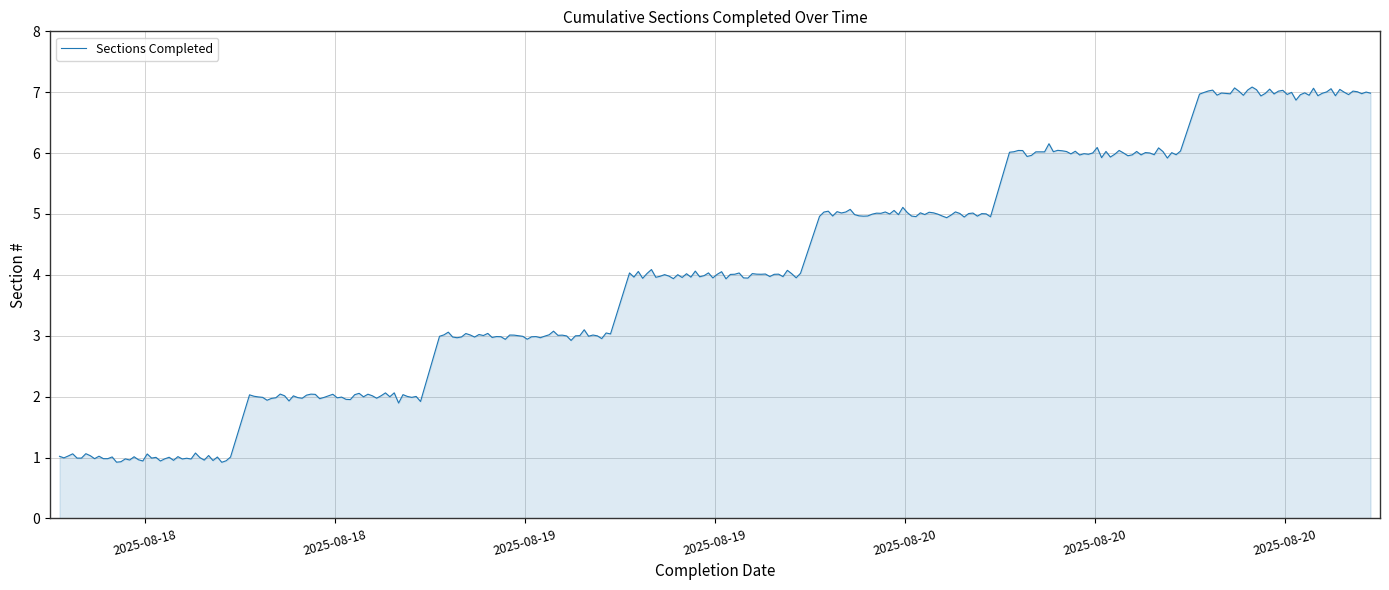

What is the greatest value displayed?

7.1